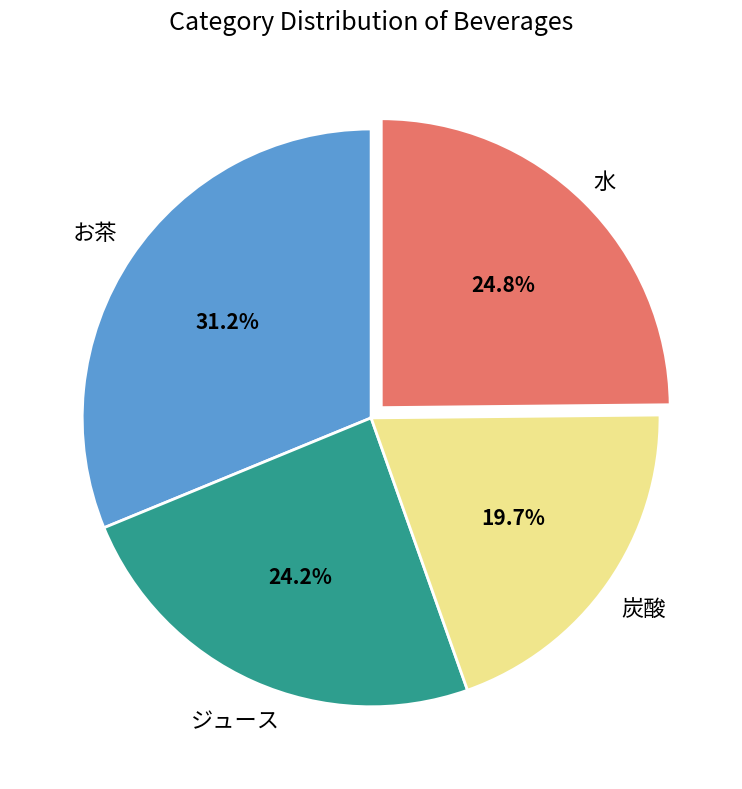

How much of the chart is everything except 水?

75.2%